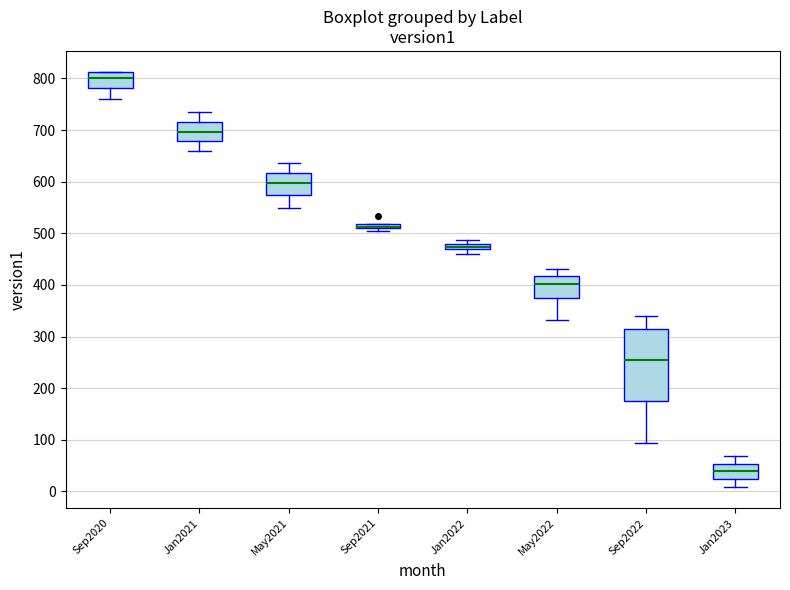

Comparing the boxes themselves (not the whiskers), which one is the tallest?

Sep2022